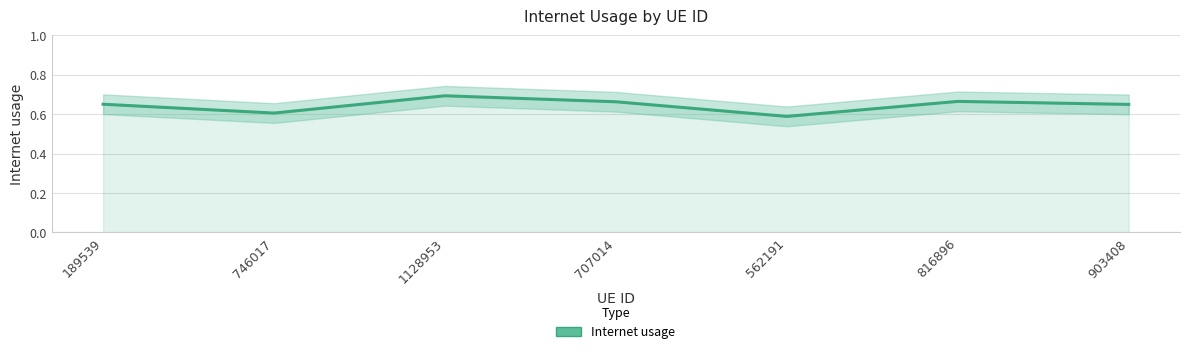

Where is the data nearest to the value 0?

562191